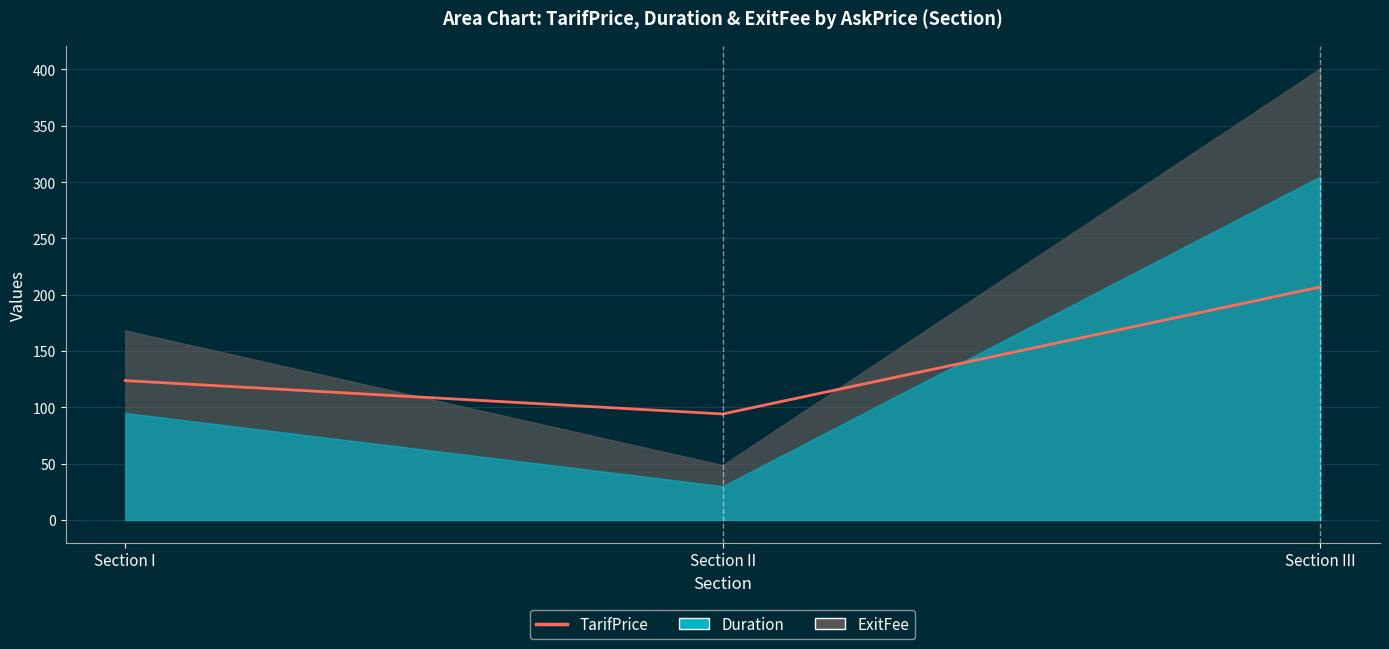

List the labels in order of value, largest first.

Section III, Section I, Section II